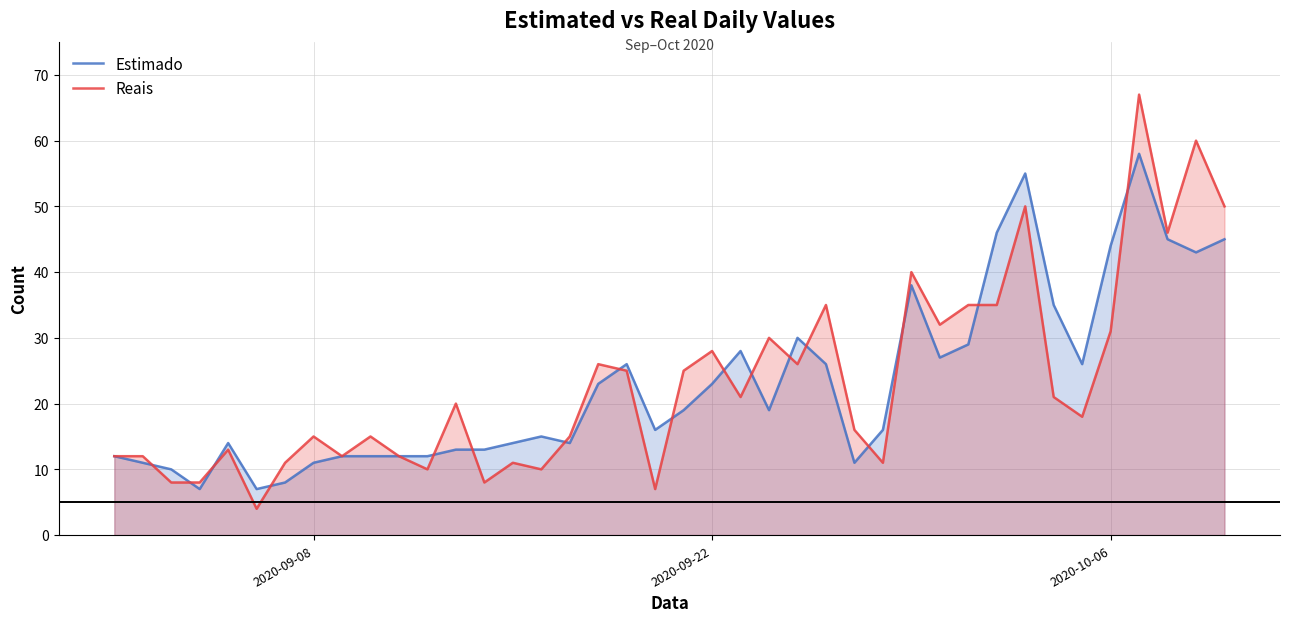

True or false: Estimado has more than 2 points higher than both neighbors.

True